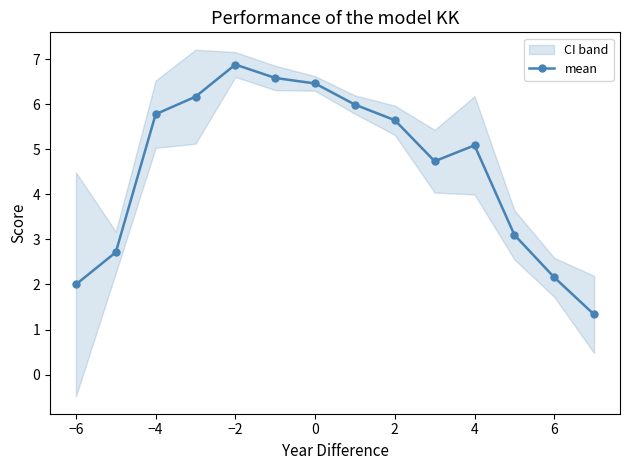

The mean series shows 2.2 at 6. True or false?

True